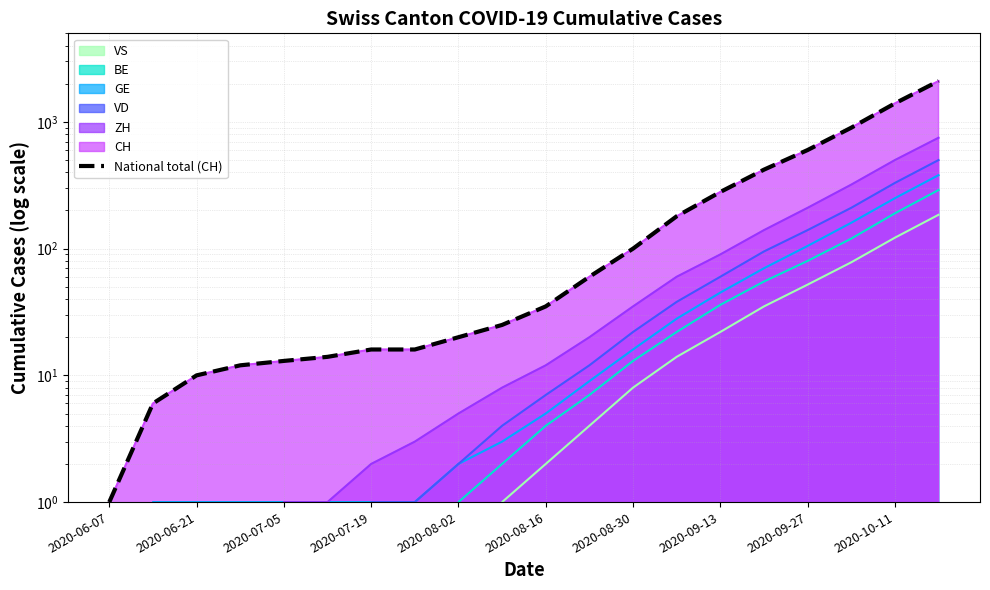

Is it true that the value at 2020-10-11 is 10?

False